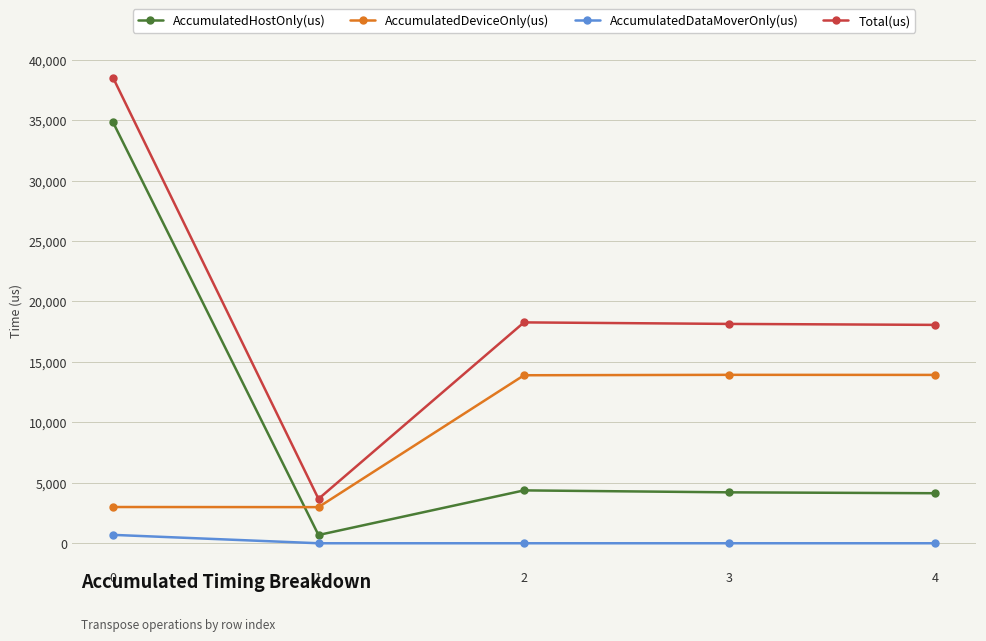

Which series has the widest spread of values?

Total(us)